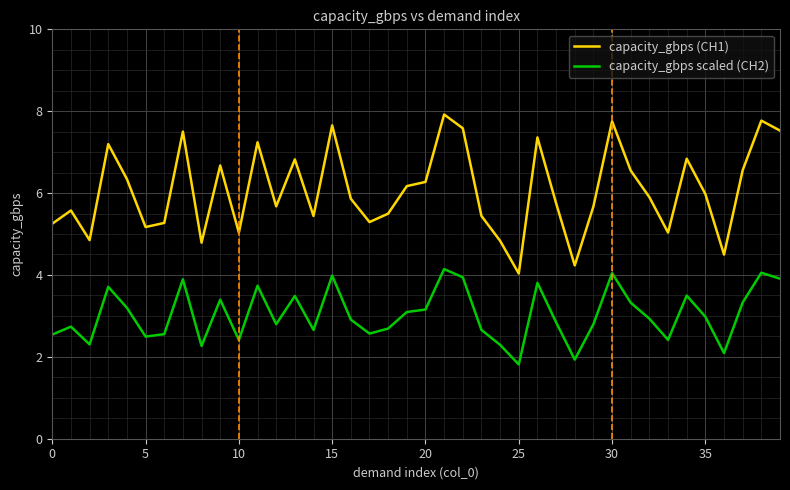

What is the average value of the capacity_gbps scaled (CH2) series?

3.0